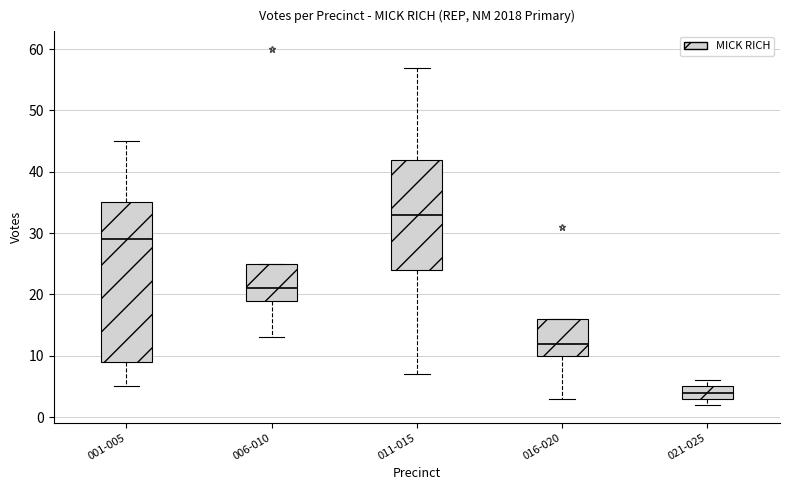

Which box has the highest median line?

011-015